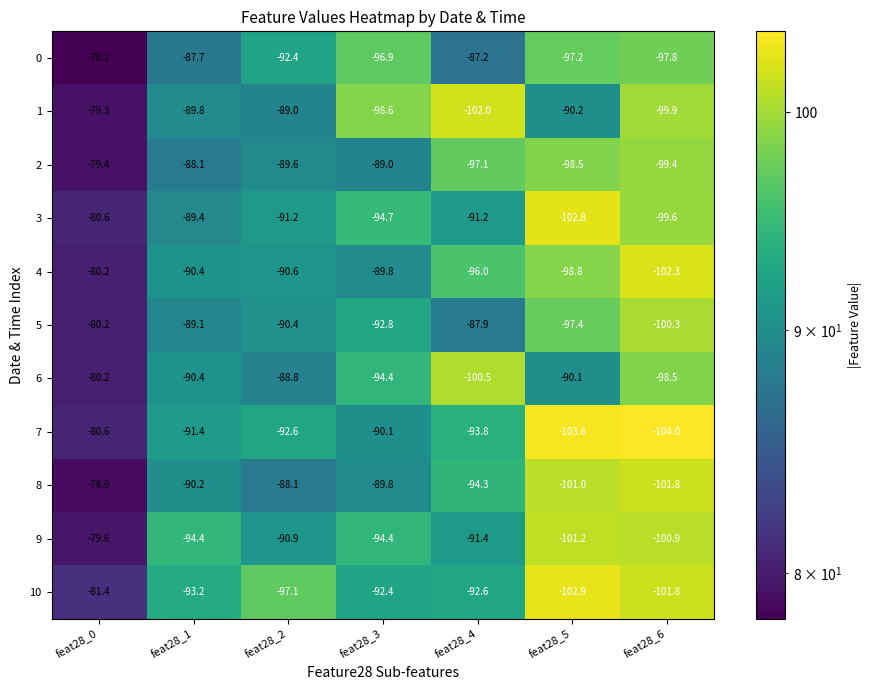

How many categories are shown in the chart?

7